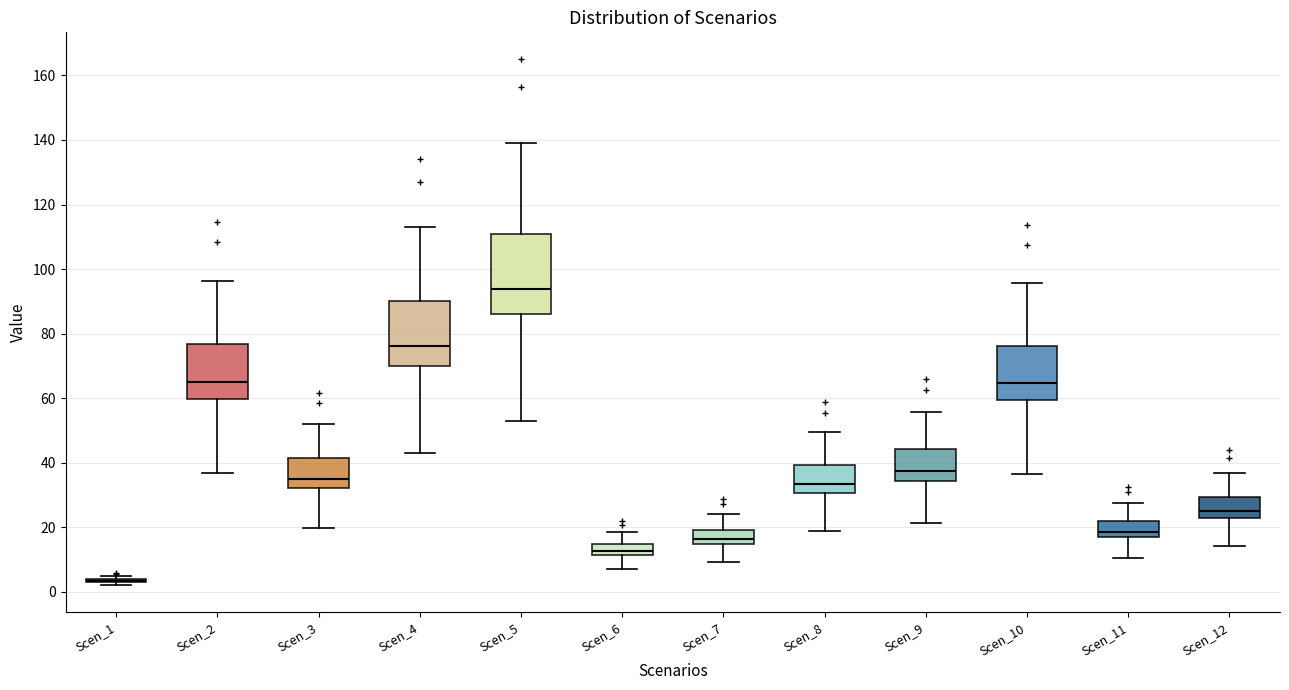

Which box is the tallest, from its lower edge to its upper edge?

Scen_5